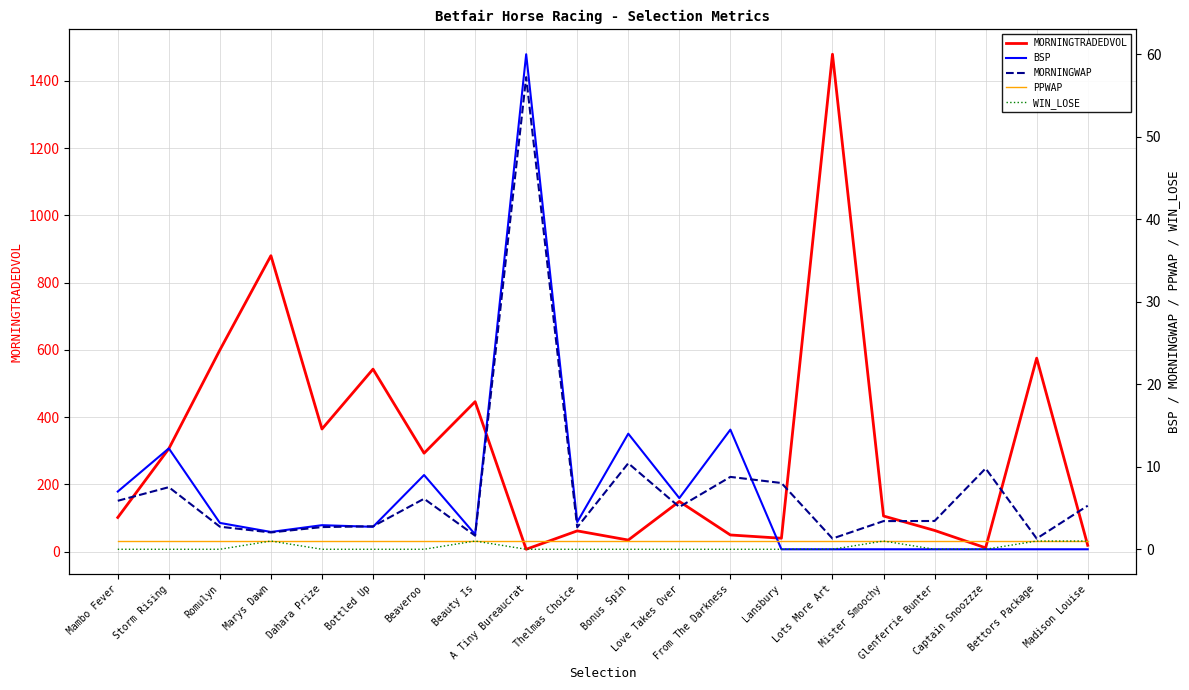

Which series has the largest total across all categories?

MORNINGTRADEDVOL